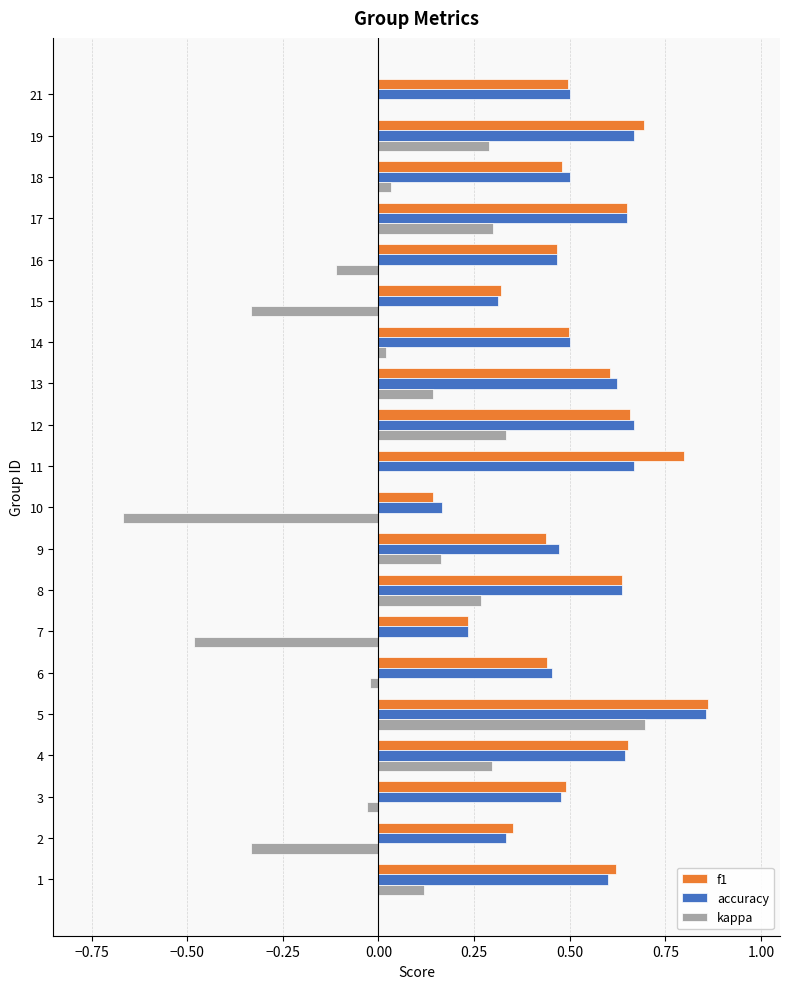

What is the sum of all f1 values?

10.5